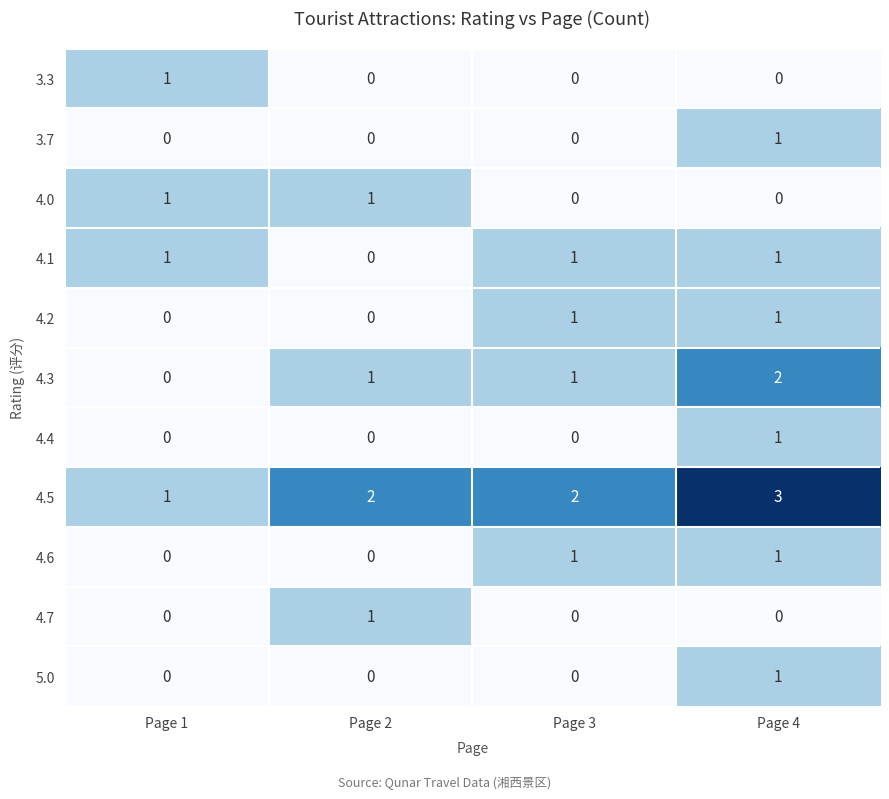

Which category has the highest value in the 5.0 series?

Page 4